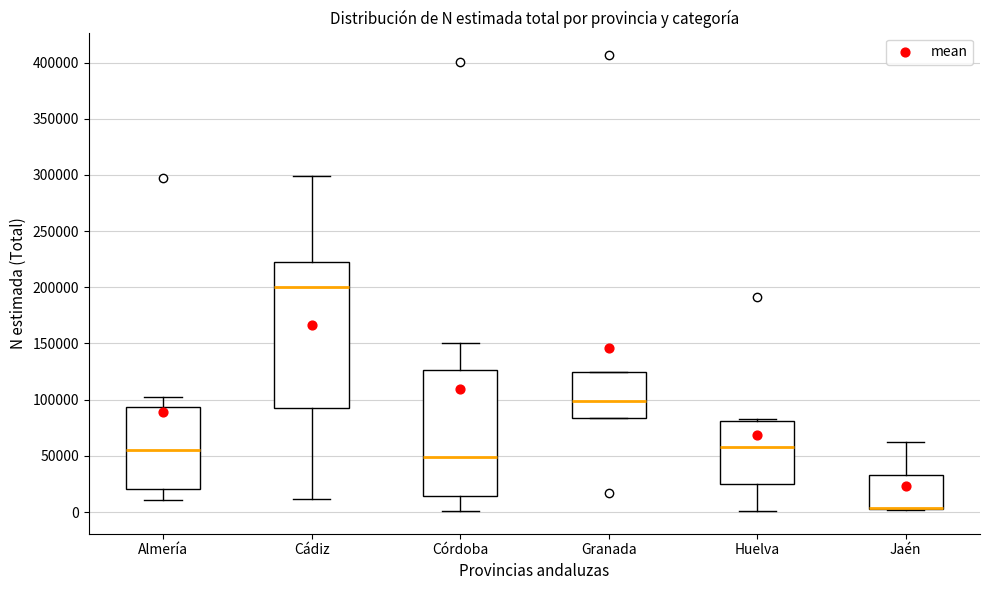

Comparing the boxes themselves (not the whiskers), which one is the tallest?

Cádiz